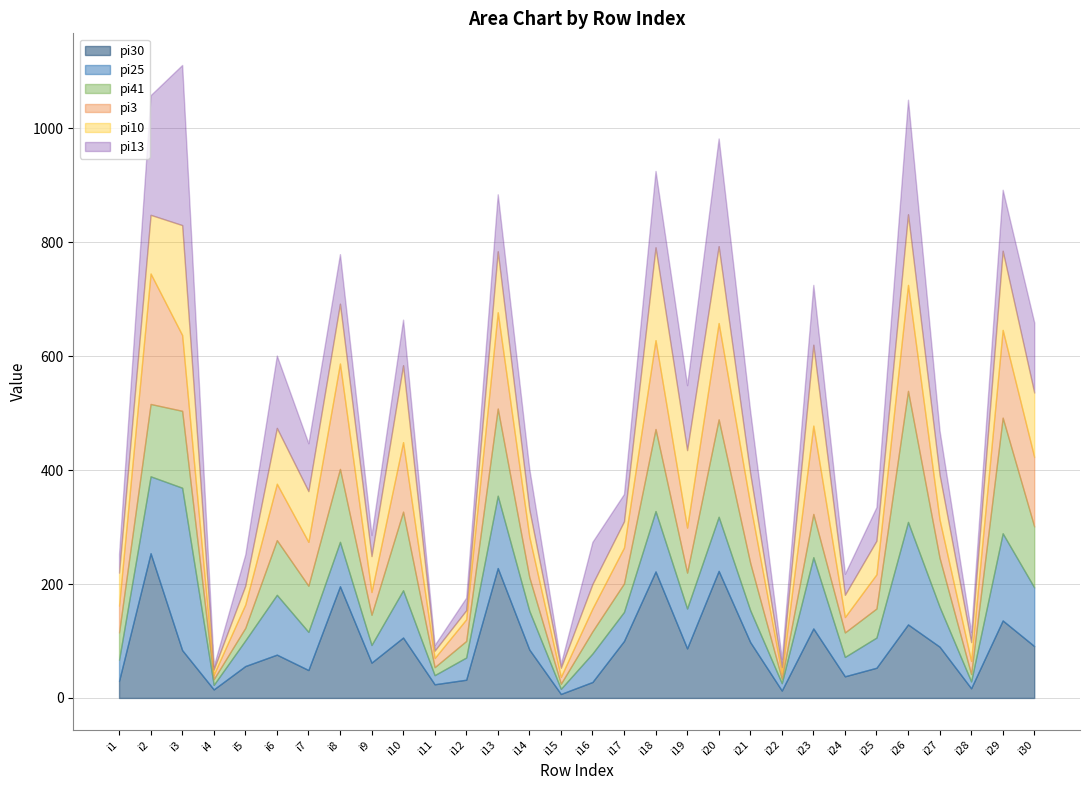

Rank the series by their maximum value, from highest to lowest.

pi25, pi13, pi30, pi41, pi3, pi10